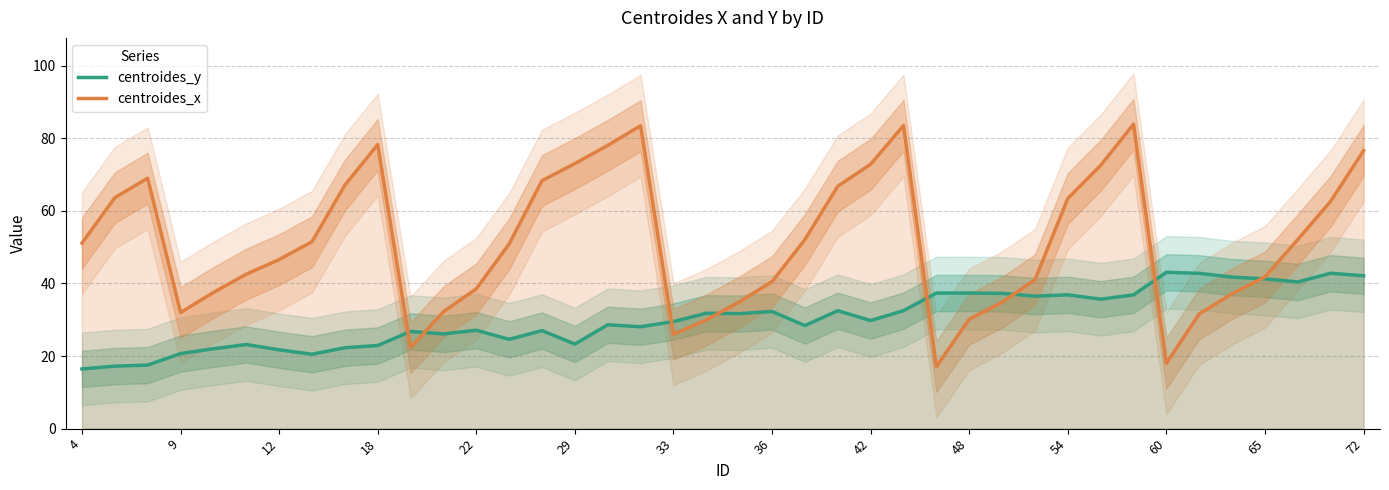

Does the chart display data point markers on the line(s)?

No